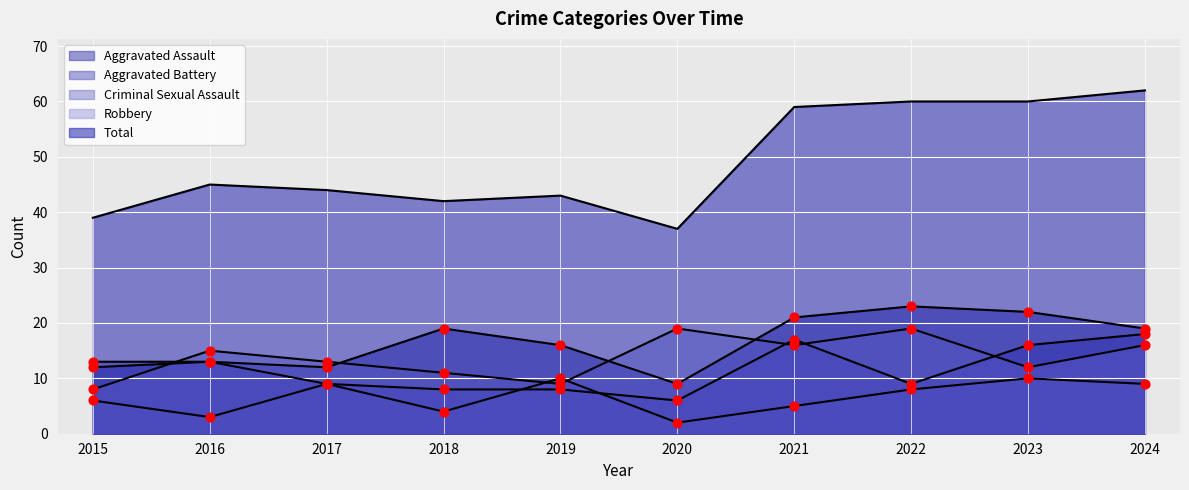

Which series has the largest Y range (max minus min)?

Historical Aggravated Assault